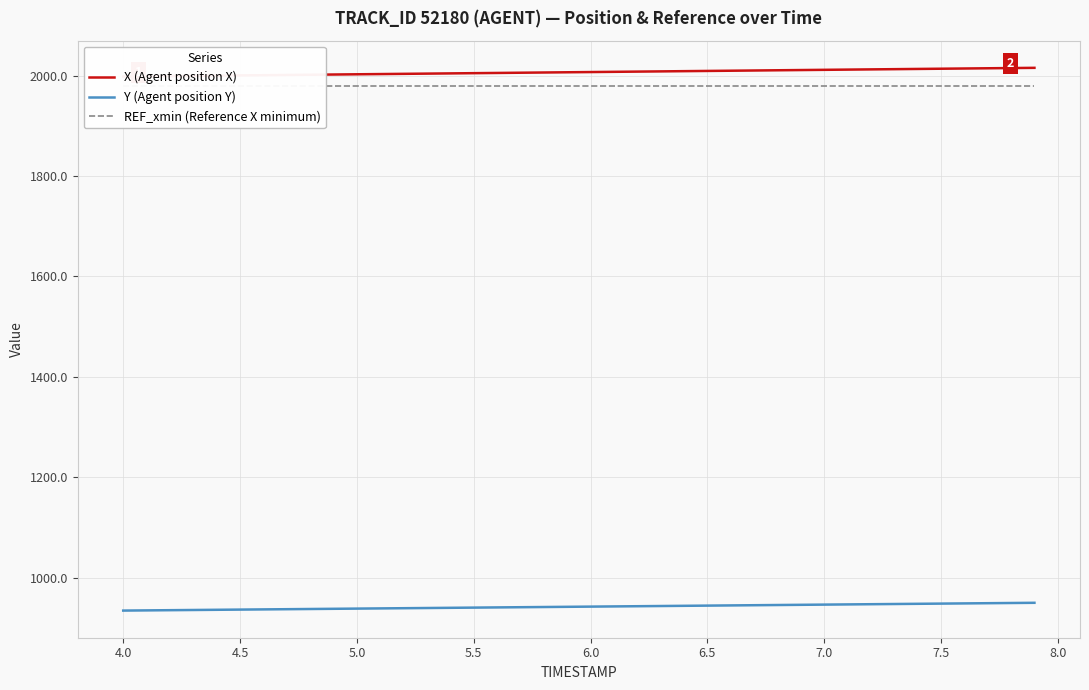

What is the difference between the maximum and minimum values in the X (Agent position X) series?

17.3